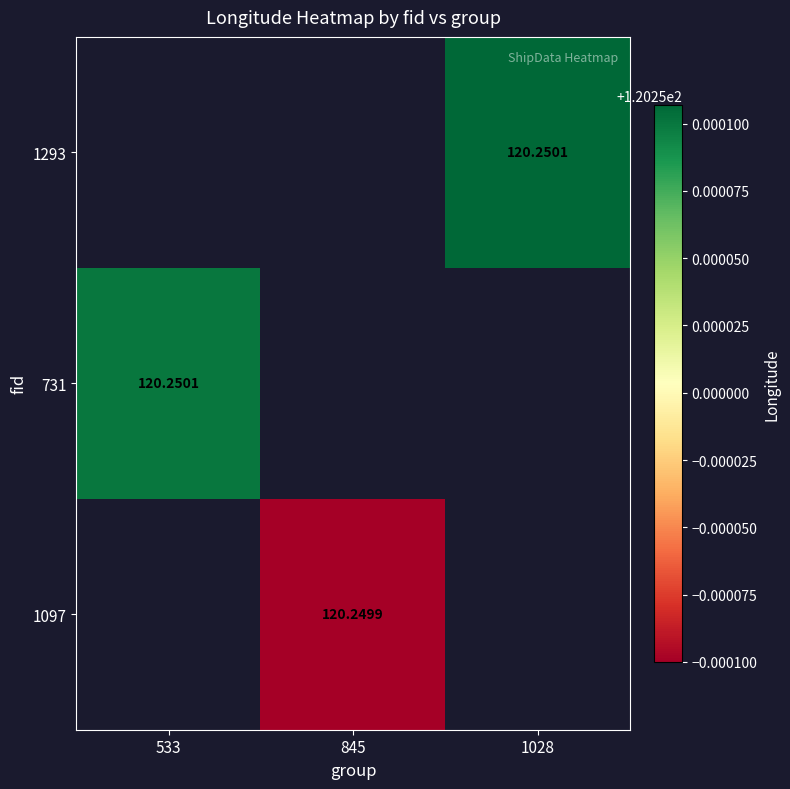

What is the maximum value for 731?

120.3